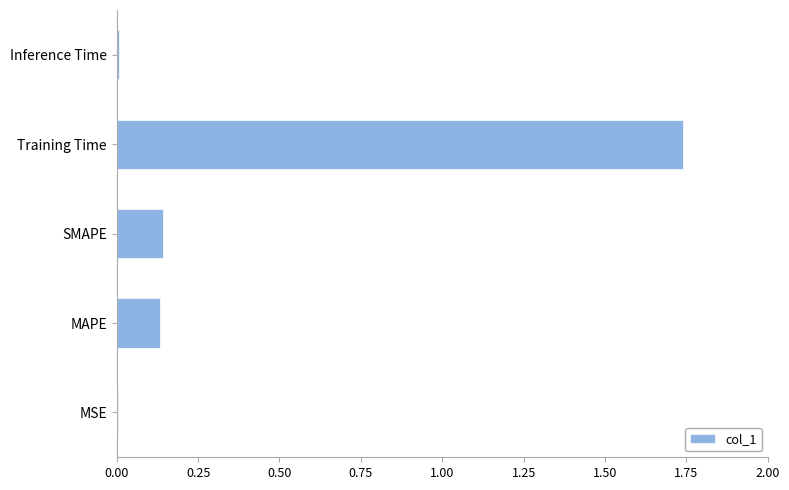

True or false: the data shows 0.0 at MSE.

True